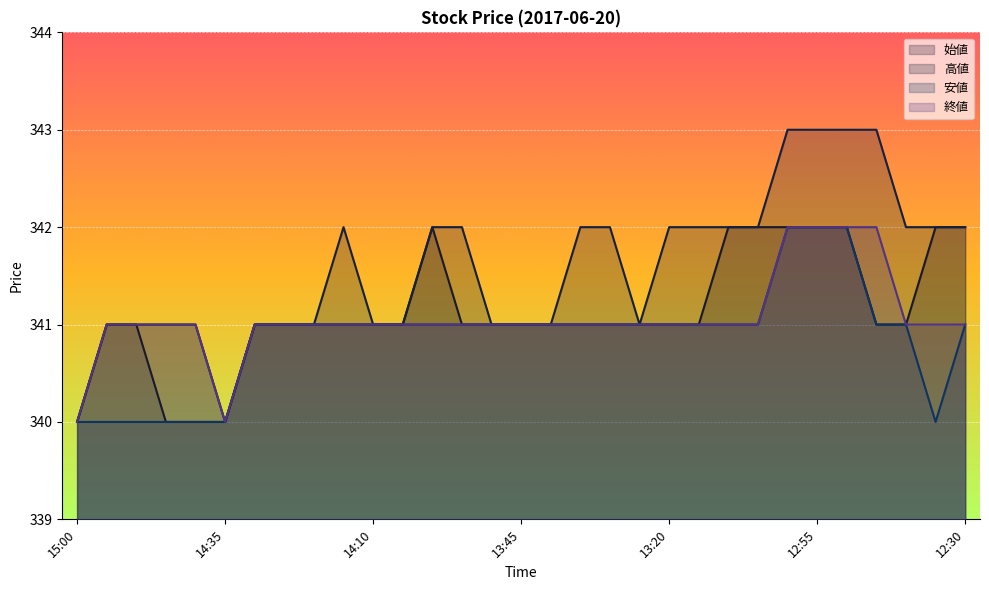

What is the label of the 8th point from the left?

14:25